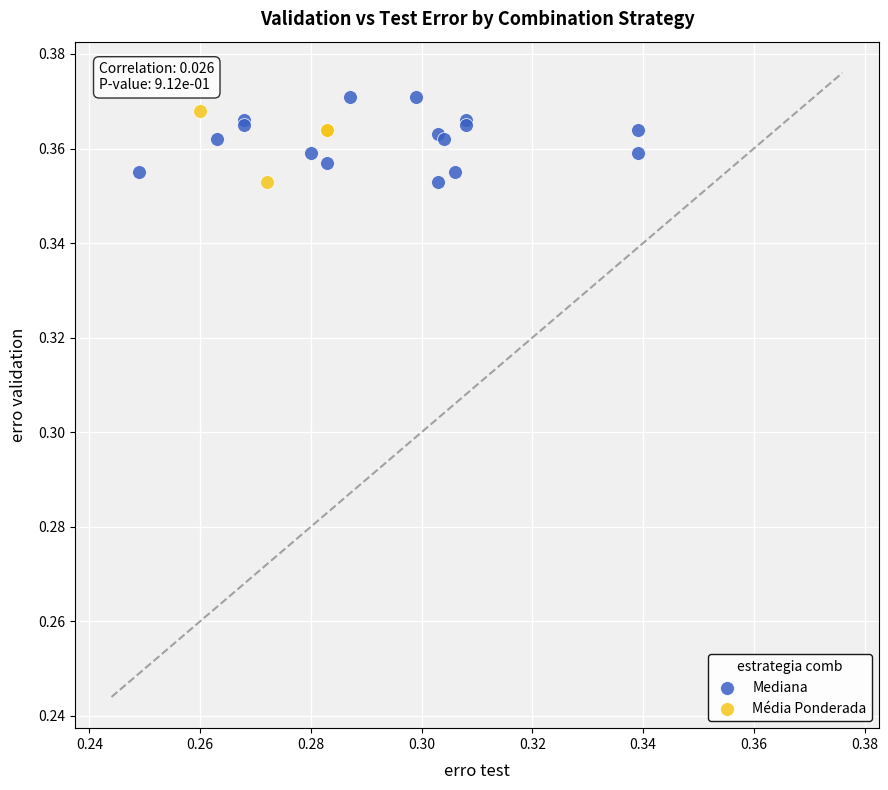

Which series reaches the maximum Y coordinate?

Mediana